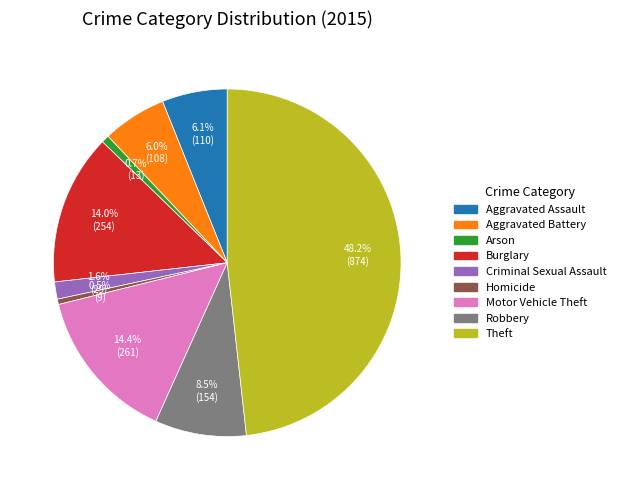

What percentage is the Motor Vehicle Theft slice, to the nearest percent?

14%